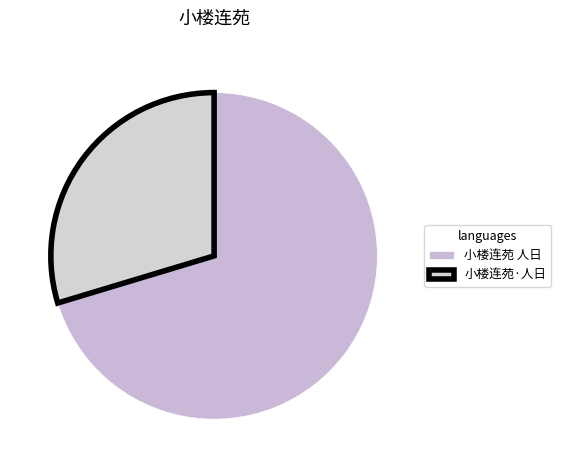

Is 小楼连苑·人日 the majority of the pie?

No